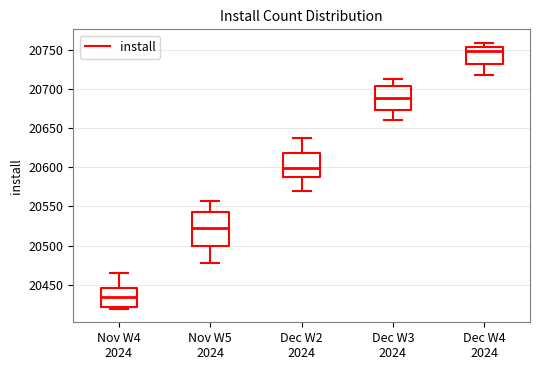

Which box's median line is the lowest?

Nov W4 2024